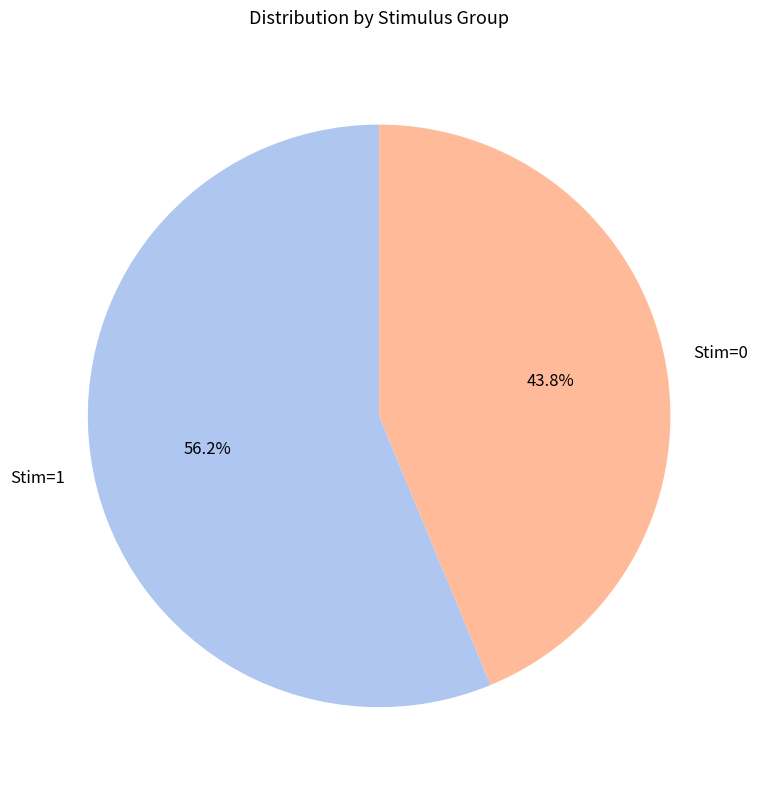

Which slice is the smallest?

Stim=0